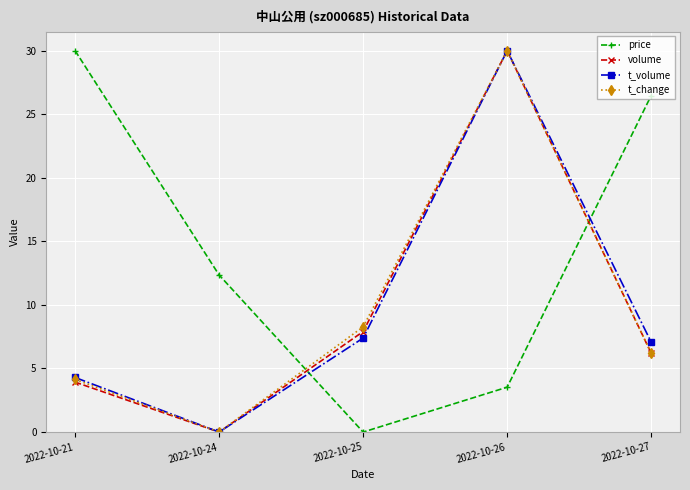

How many lines are shown in the chart?

4